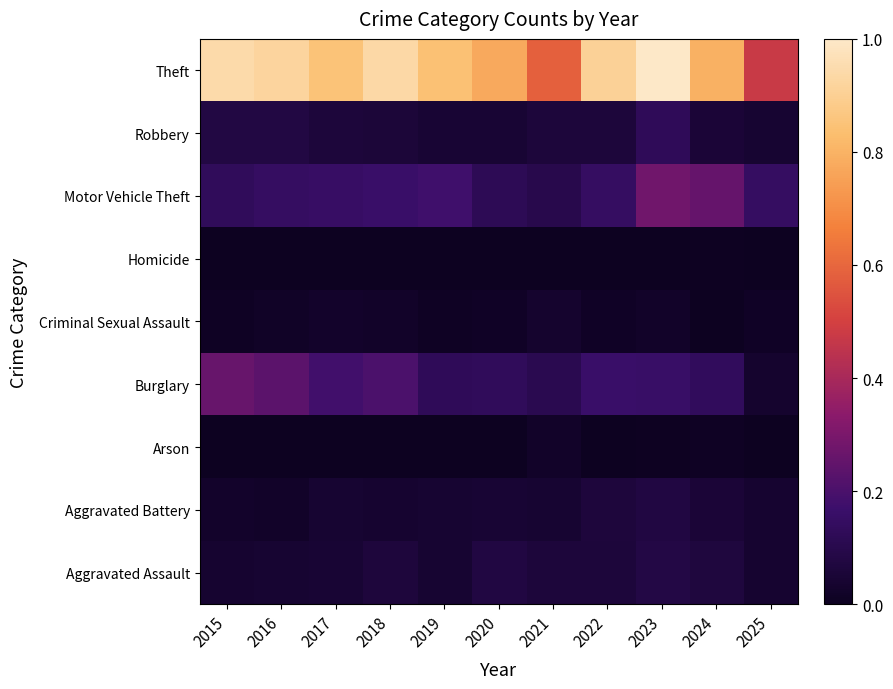

Reading left to right, what are all the values shown in this chart?

Aggravated Assault: 2015=0.0	2016=0.0	2017=0.0	2018=0.1	2019=0.0	2020=0.1	2021=0.1	2022=0.1	2023=0.1	2024=0.1	2025=0.0
Aggravated Battery: 2015=0.0	2016=0.0	2017=0.0	2018=0.0	2019=0.0	2020=0.0	2021=0.0	2022=0.1	2023=0.1	2024=0.1	2025=0.0
Arson: 2015=0.0	2016=0.0	2017=0.0	2018=0.0	2019=0.0	2020=0.0	2021=0.0	2022=0.0	2023=0.0	2024=0.0	2025=0.0
Burglary: 2015=0.3	2016=0.2	2017=0.2	2018=0.2	2019=0.1	2020=0.1	2021=0.1	2022=0.2	2023=0.2	2024=0.1	2025=0.0
Criminal Sexual Assault: 2015=0.0	2016=0.0	2017=0.0	2018=0.0	2019=0.0	2020=0.0	2021=0.0	2022=0.0	2023=0.0	2024=0.0	2025=0.0
Homicide: 2015=0.0	2016=0.0	2017=0.0	2018=0.0	2019=0.0	2020=0.0	2021=0.0	2022=0.0	2023=0.0	2024=0.0	2025=0.0
Motor Vehicle Theft: 2015=0.1	2016=0.1	2017=0.2	2018=0.2	2019=0.2	2020=0.1	2021=0.1	2022=0.1	2023=0.3	2024=0.3	2025=0.1
Robbery: 2015=0.1	2016=0.1	2017=0.1	2018=0.1	2019=0.0	2020=0.0	2021=0.1	2022=0.1	2023=0.1	2024=0.1	2025=0.0
Theft: 2015=0.9	2016=0.9	2017=0.9	2018=0.9	2019=0.8	2020=0.8	2021=0.6	2022=0.9	2023=1.0	2024=0.8	2025=0.5